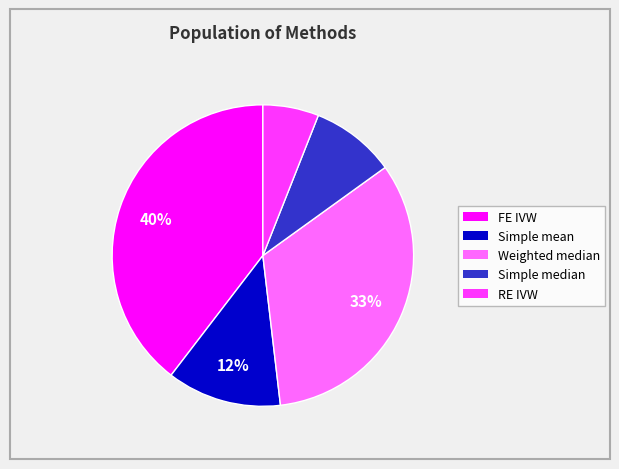

To the nearest percent, what is the average slice percentage?

20%